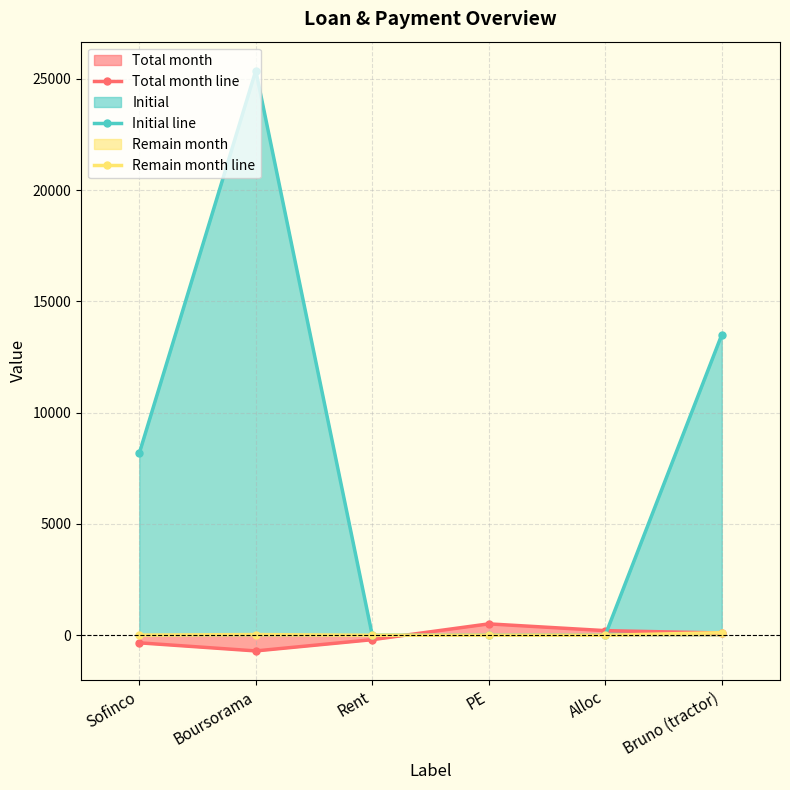

List the labels in order of Total month line value, largest first.

PE, Alloc, Bruno (tractor), Rent, Sofinco, Boursorama